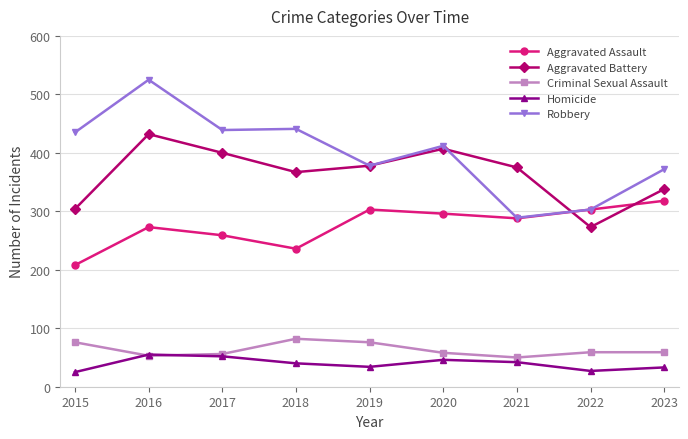

At how many categories does at least one series exceed 451?

1